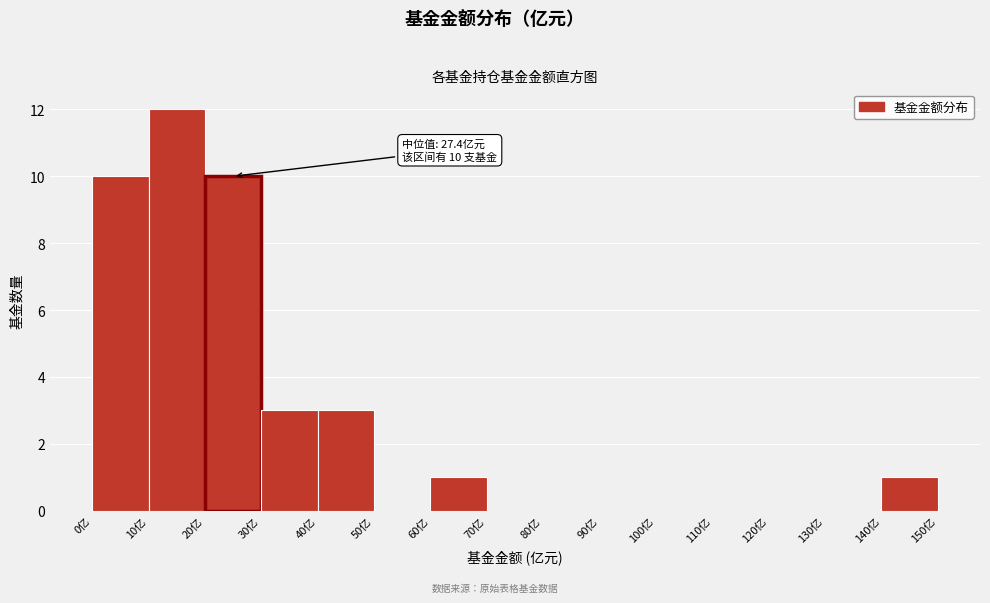

Over which range of the x-axis is the bar tallest?

10 to 20